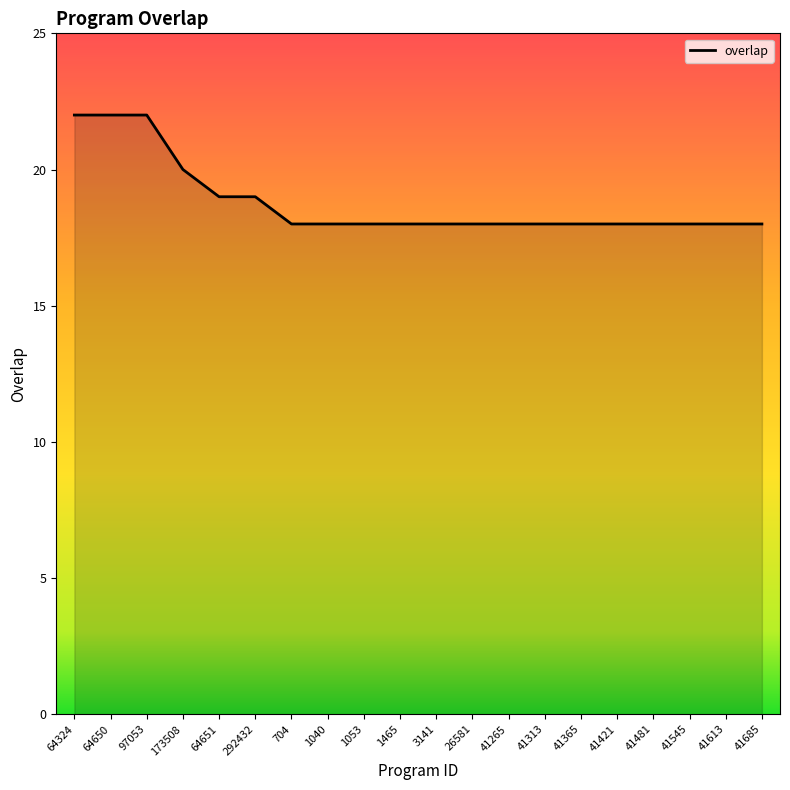

How many lines are shown in the chart?

1